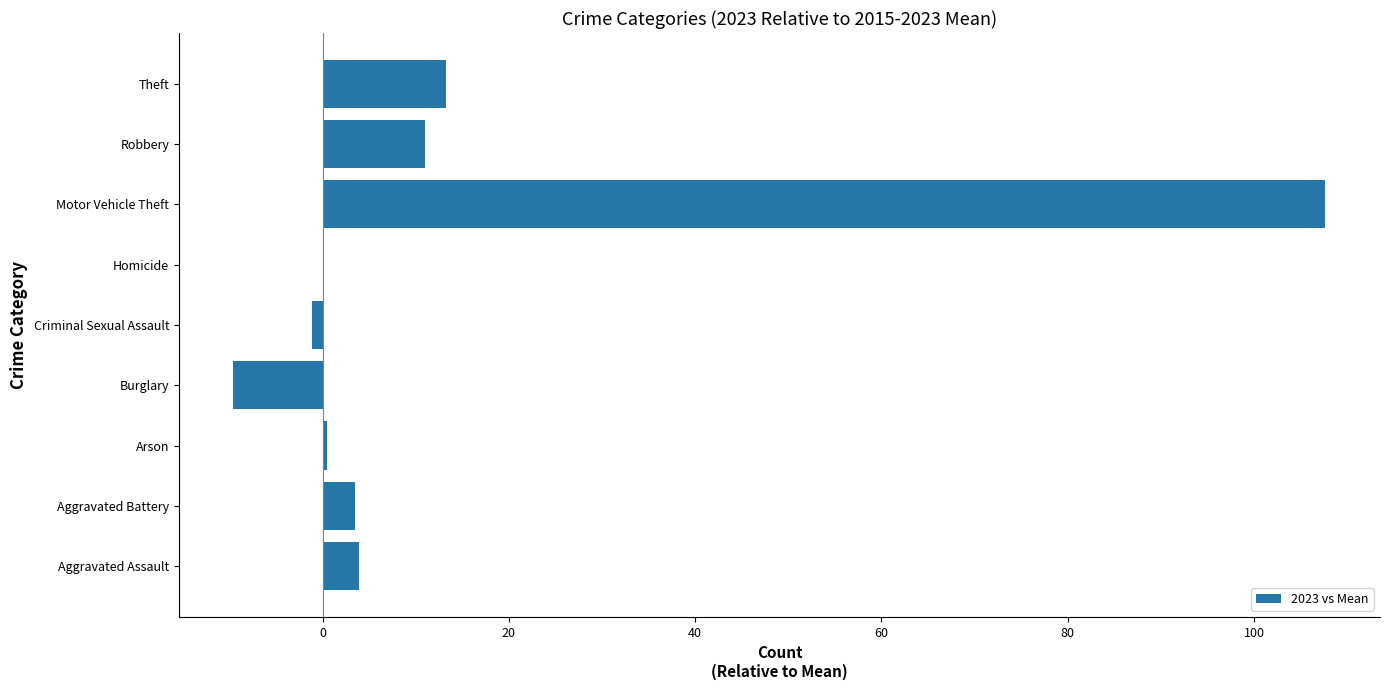

How many data points does each series have?

9